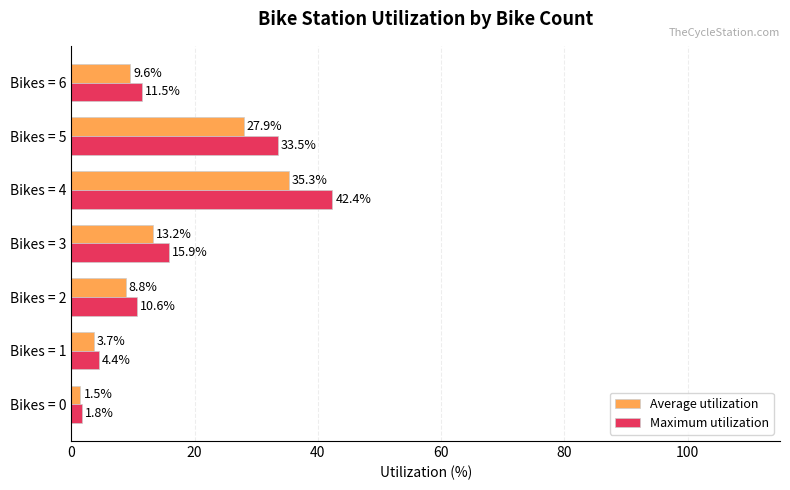

Which series has the largest range (max minus min)?

Maximum utilization